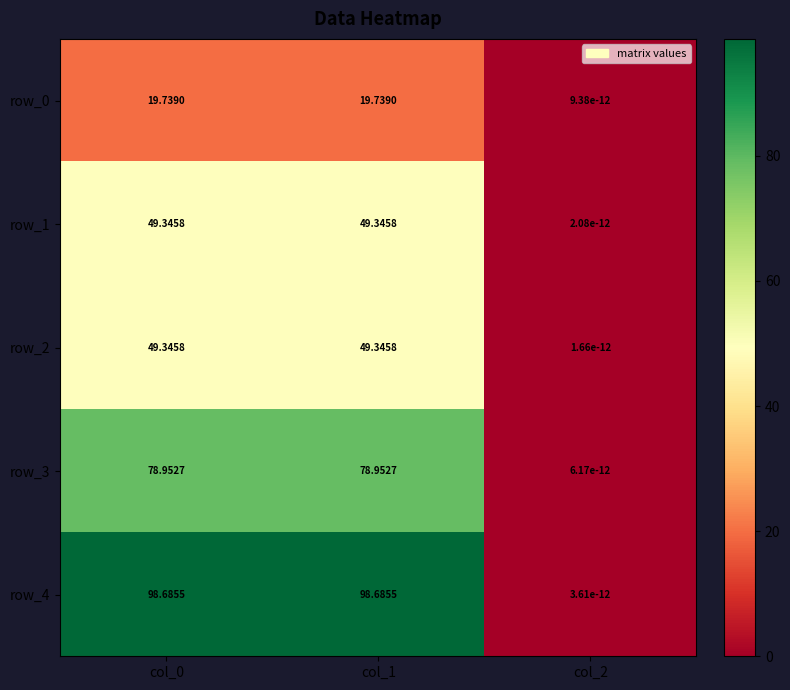

Is the value of row_2 at col_1 greater than the value of row_3 at col_0?

No